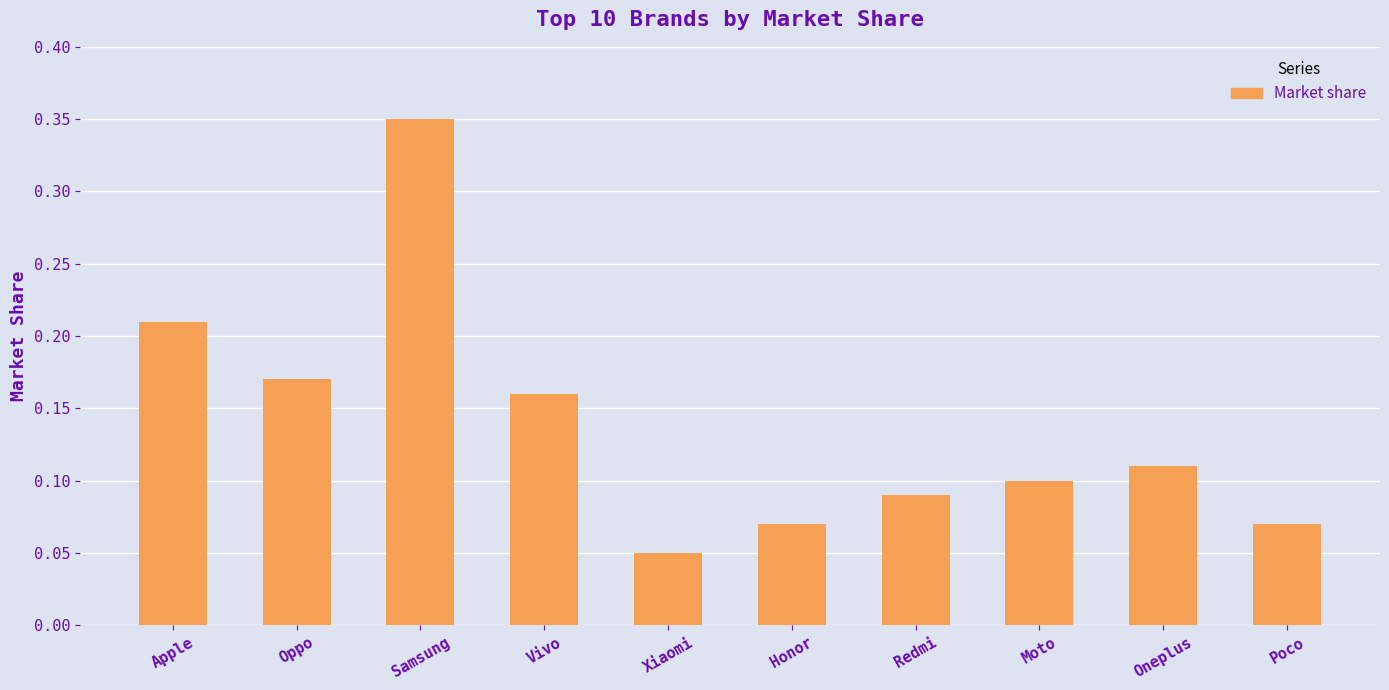

Which has a higher value, Xiaomi or Moto?

Moto